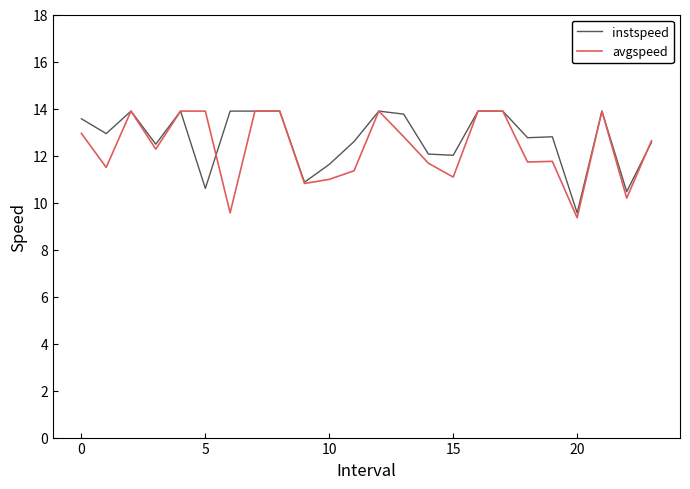

In instspeed, how many points are lower than both neighbors (excluding endpoints)?

8